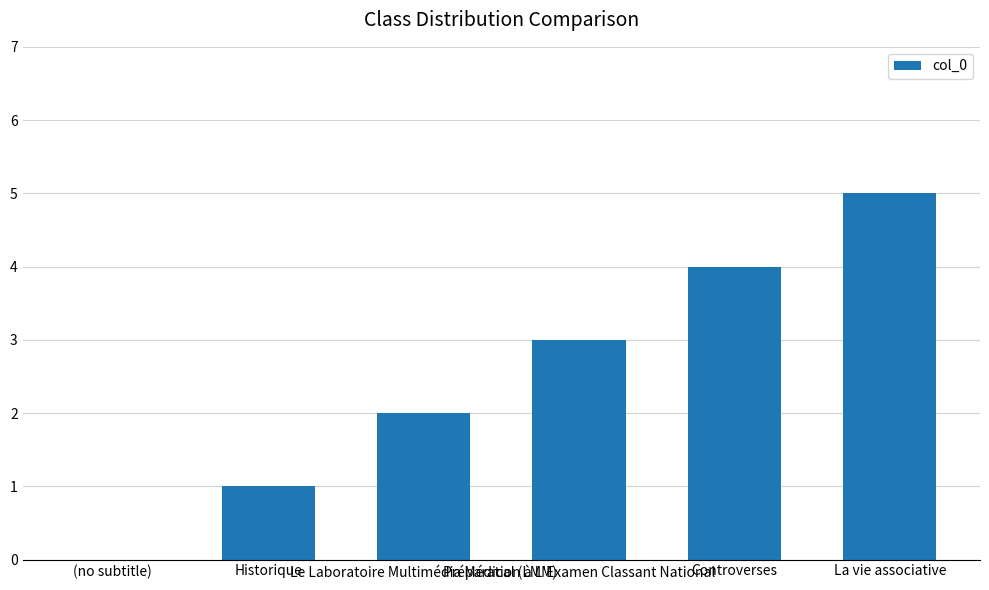

How many positive values are there?

5